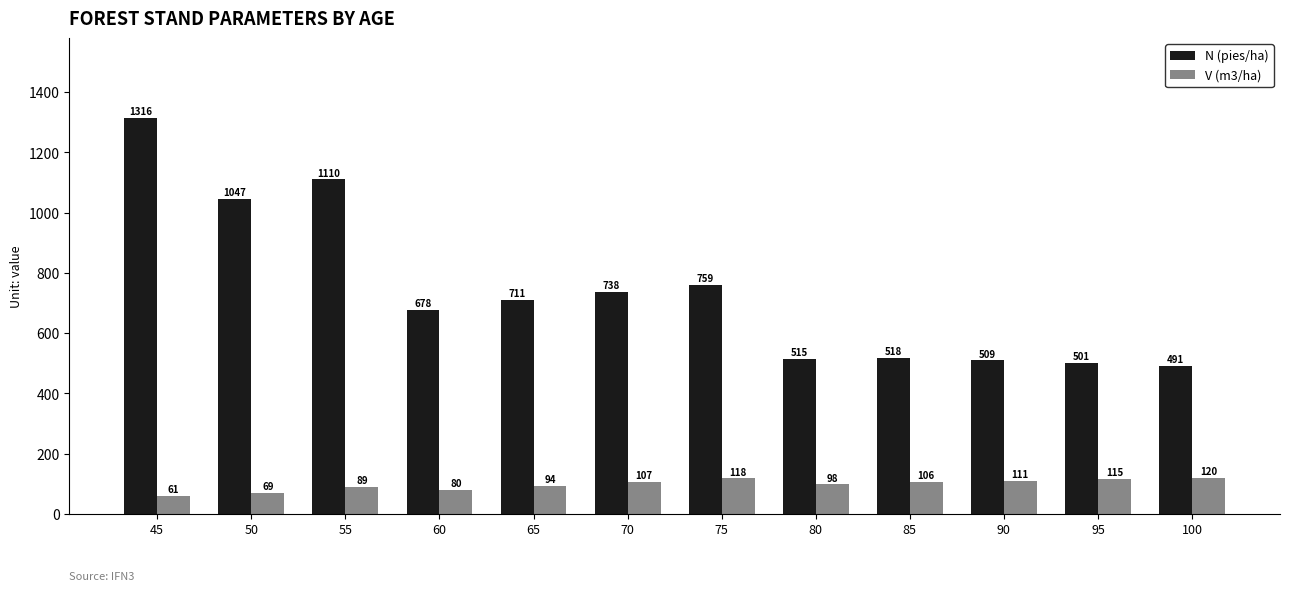

What is the sum of all N (pies/ha) values?

8892.9